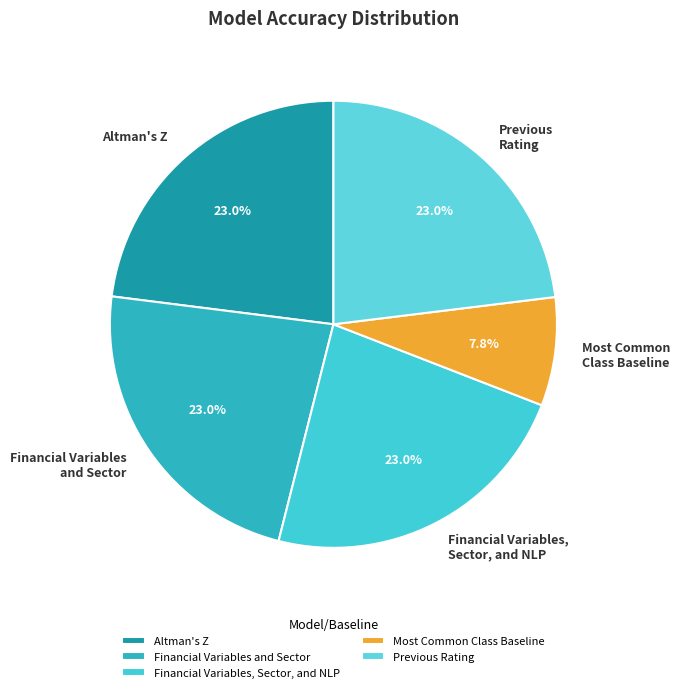

Which slice is the smallest?

Most Common Class Baseline